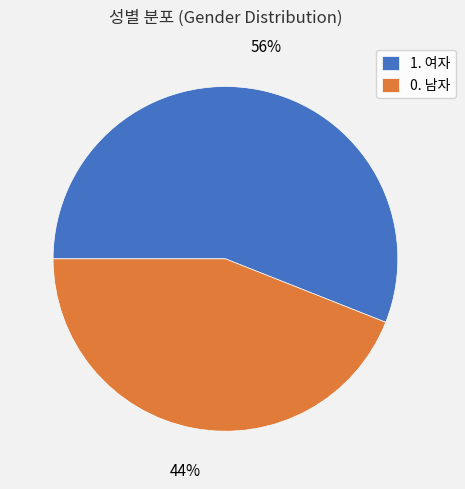

Between 1. 여자 and 0. 남자, which is larger?

1. 여자